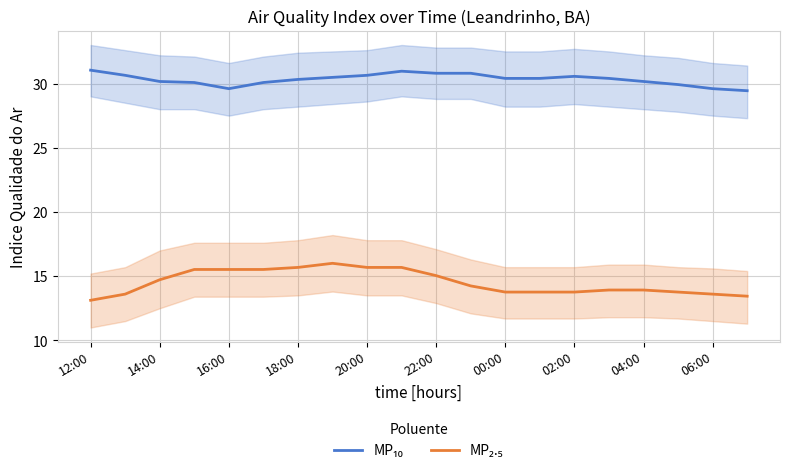

Reading right to left, what are all the values shown in this chart?

MP₁₀: 29.4	29.6	29.9	30.2	30.4	30.6	30.4	30.4	30.8	30.8	31.0	30.6	30.5	30.3	30.1	29.6	30.1	30.2	30.6	31.0
MP₂.₅: 13.4	13.6	13.8	13.9	13.9	13.8	13.8	13.8	14.2	15.0	15.7	15.7	16.0	15.7	15.5	15.5	15.5	14.7	13.6	13.1